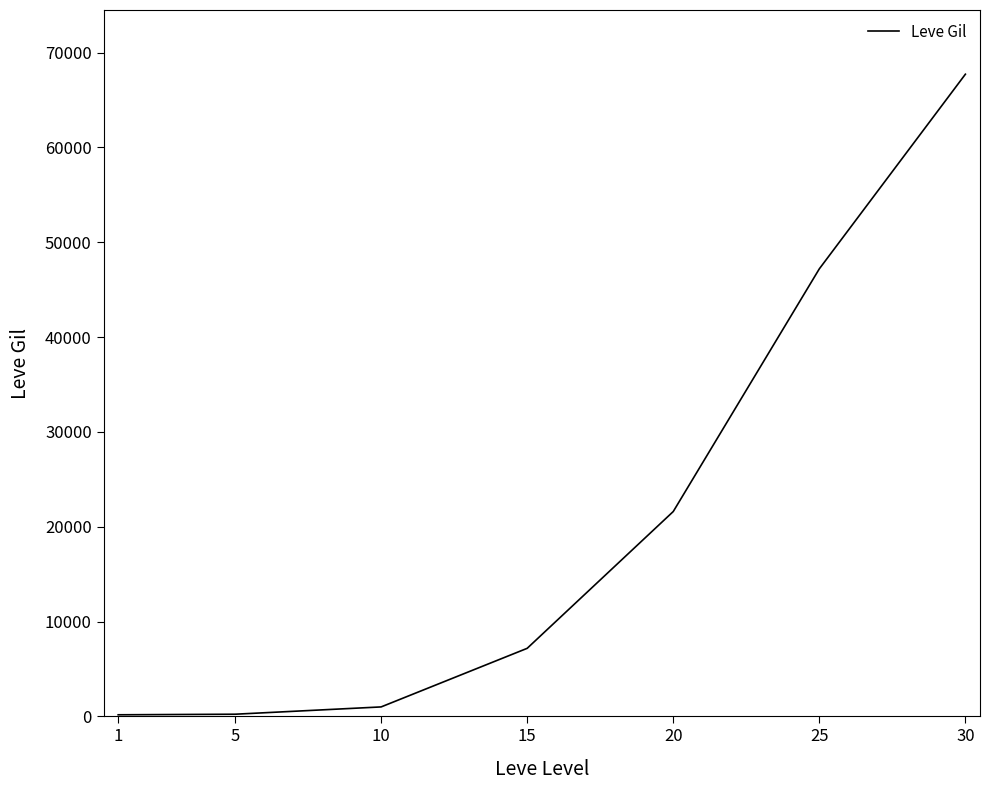

True or false: there are more than 1 points higher than both neighbors.

False